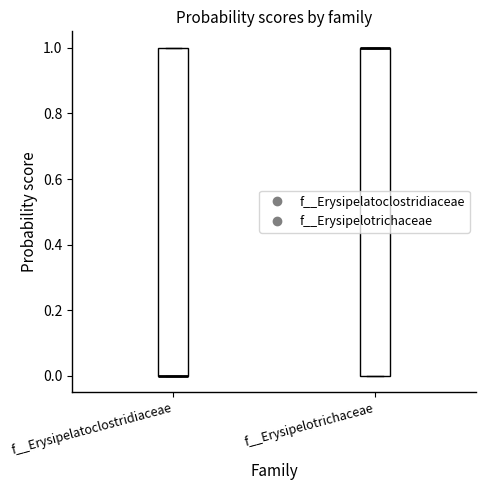

Where is the upper edge of the box for f__Erysipelatoclostridiaceae on the y-axis? The values are not printed on the chart, so give them approximately, as read against the axis.

1